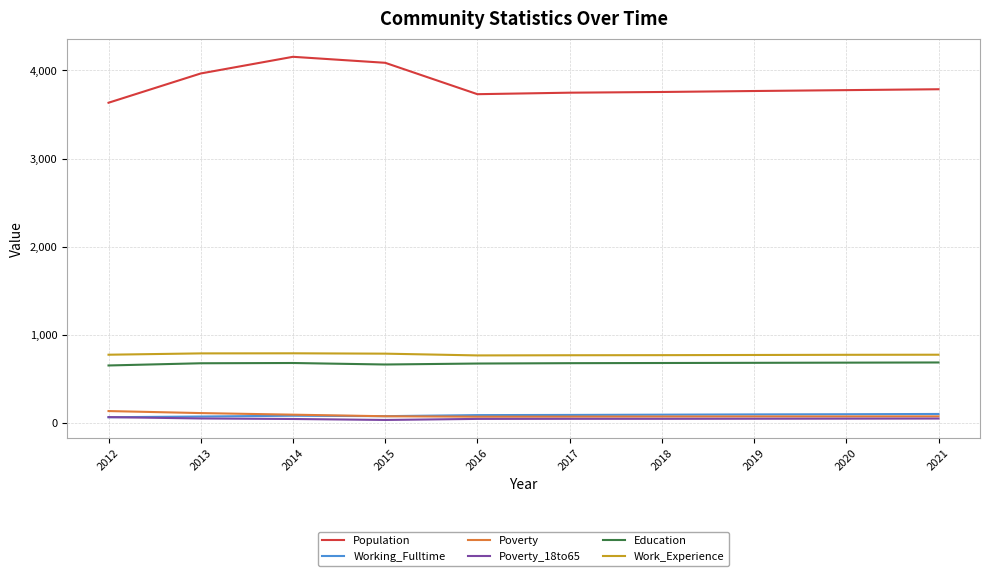

Which series has the largest total across all categories?

Population